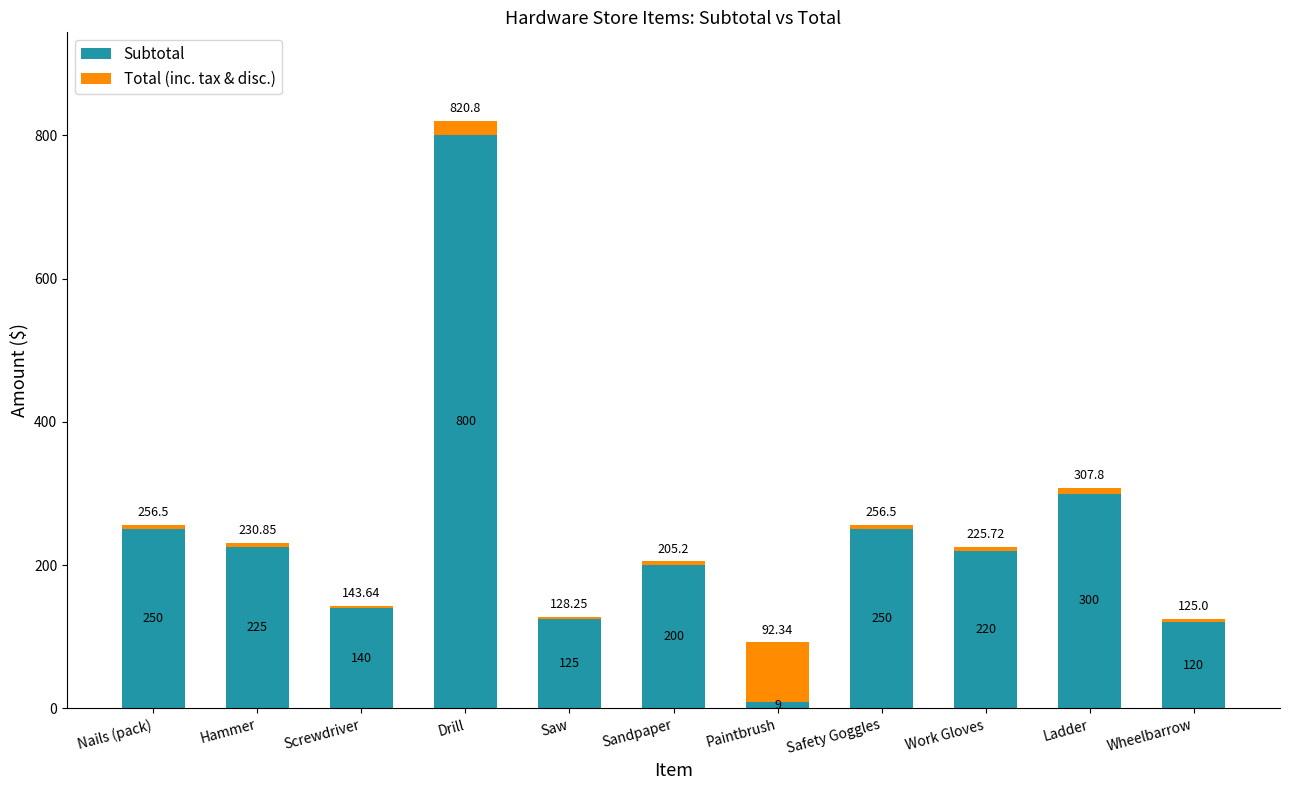

Which category has the highest value in the Subtotal series?

Drill